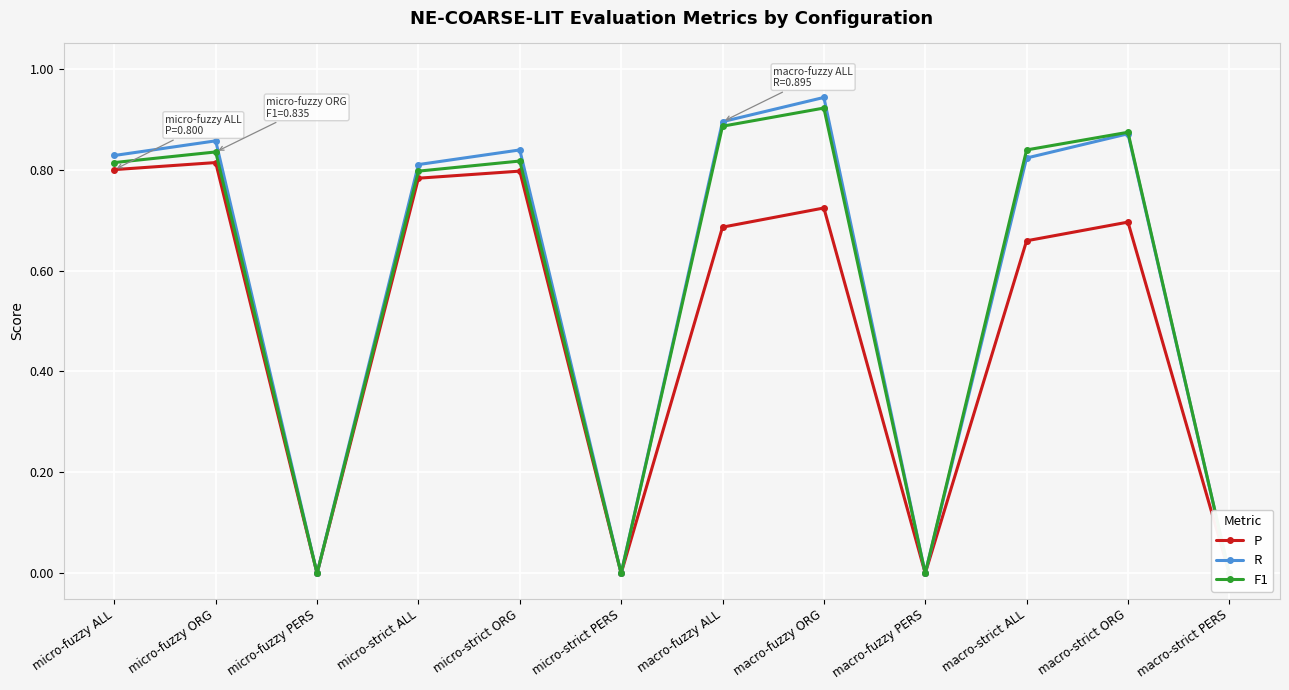

Which has a higher value, micro-fuzzy ORG or micro-fuzzy ALL?

micro-fuzzy ORG